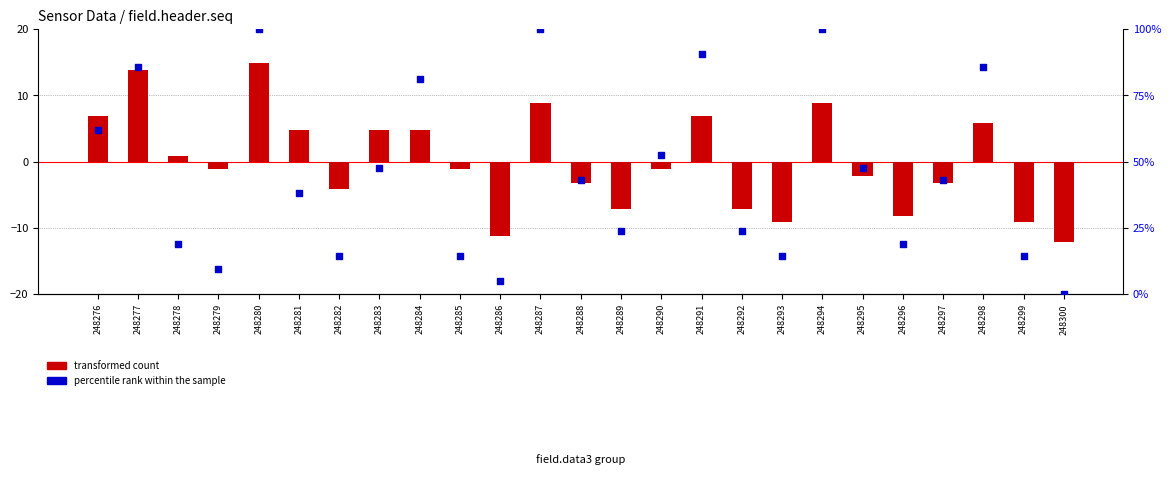

Which series contains the highest Y value?

percentile rank within the sample